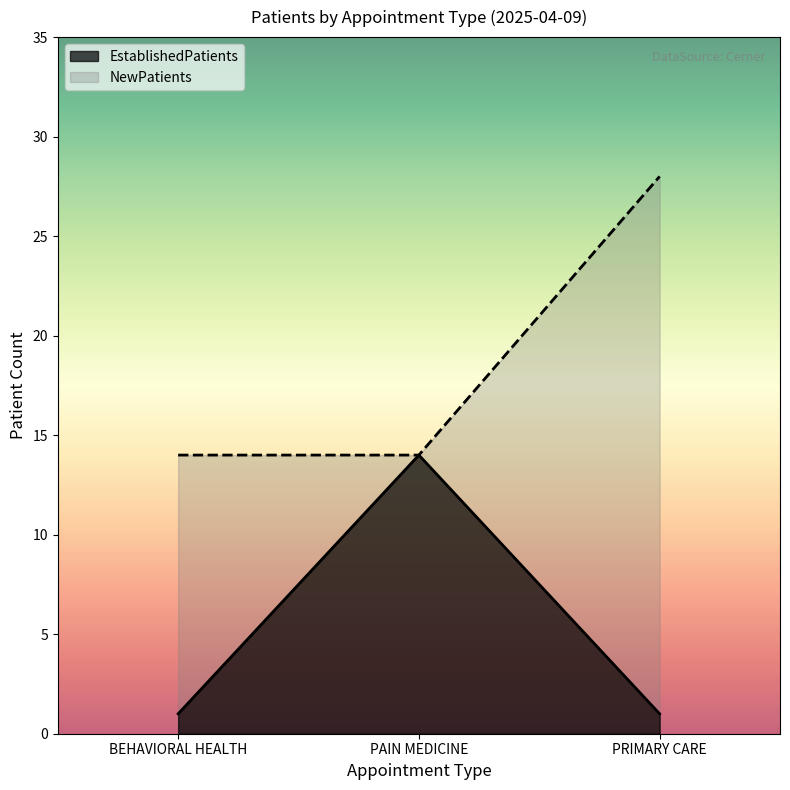

The EstablishedPatients series shows 19 at PAIN MEDICINE. True or false?

False